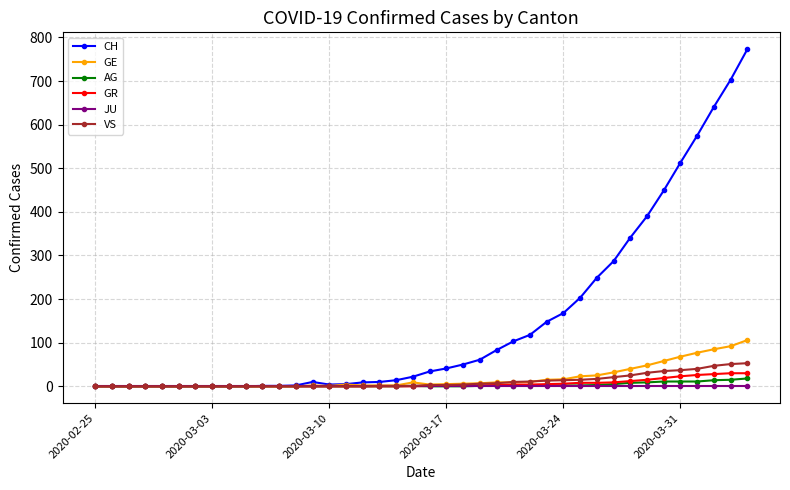

Which series has the largest range (max minus min)?

CH